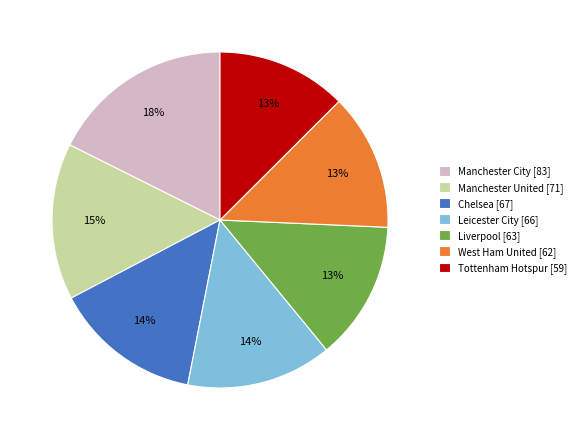

How many segments does this pie chart have?

7